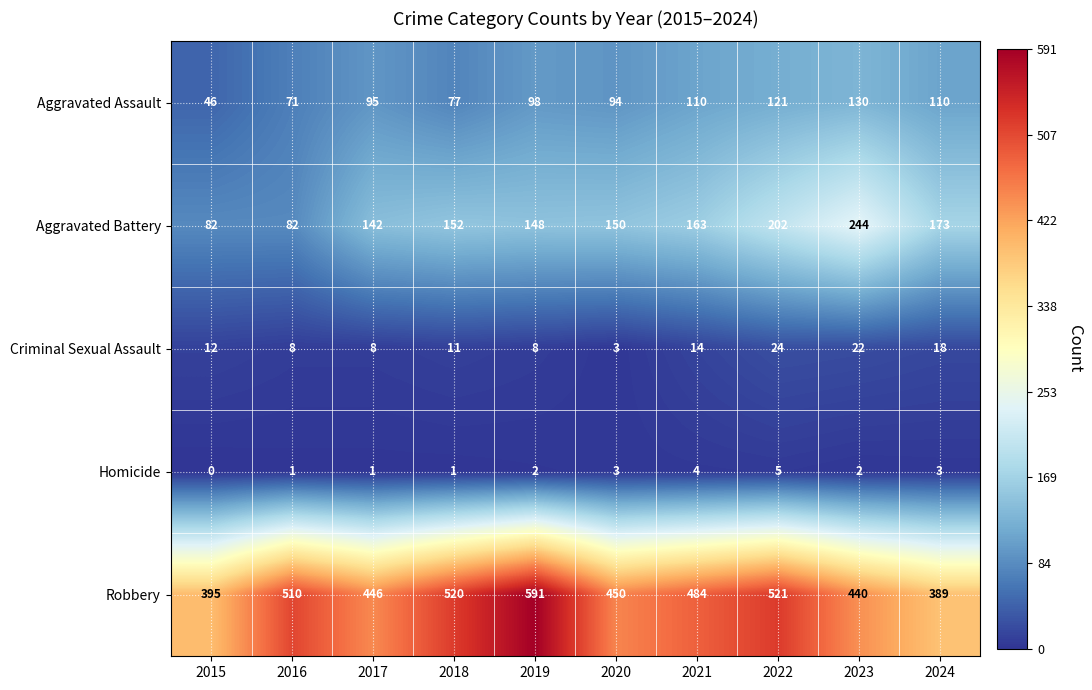

Which series has the largest range (max minus min)?

Robbery